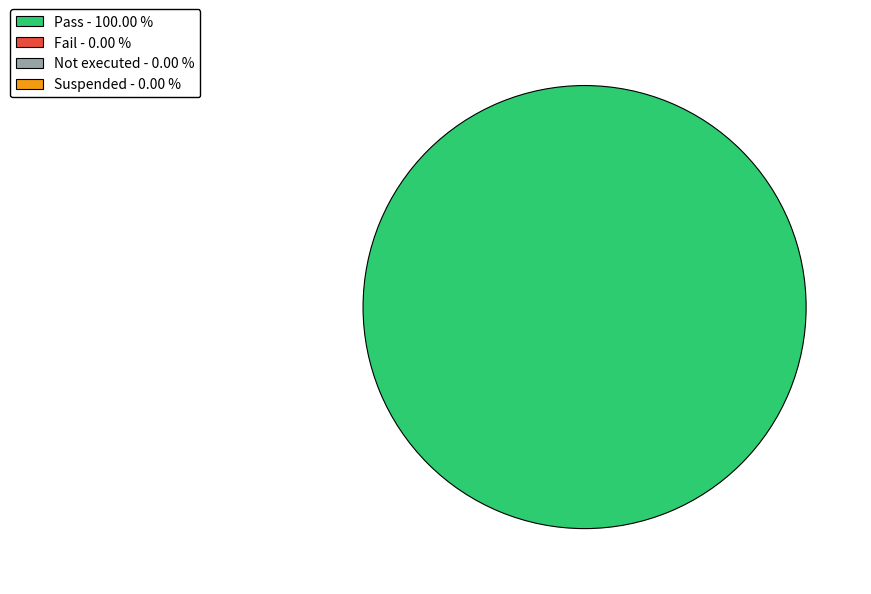

Is there any slice that represents more than half of the pie?

Yes